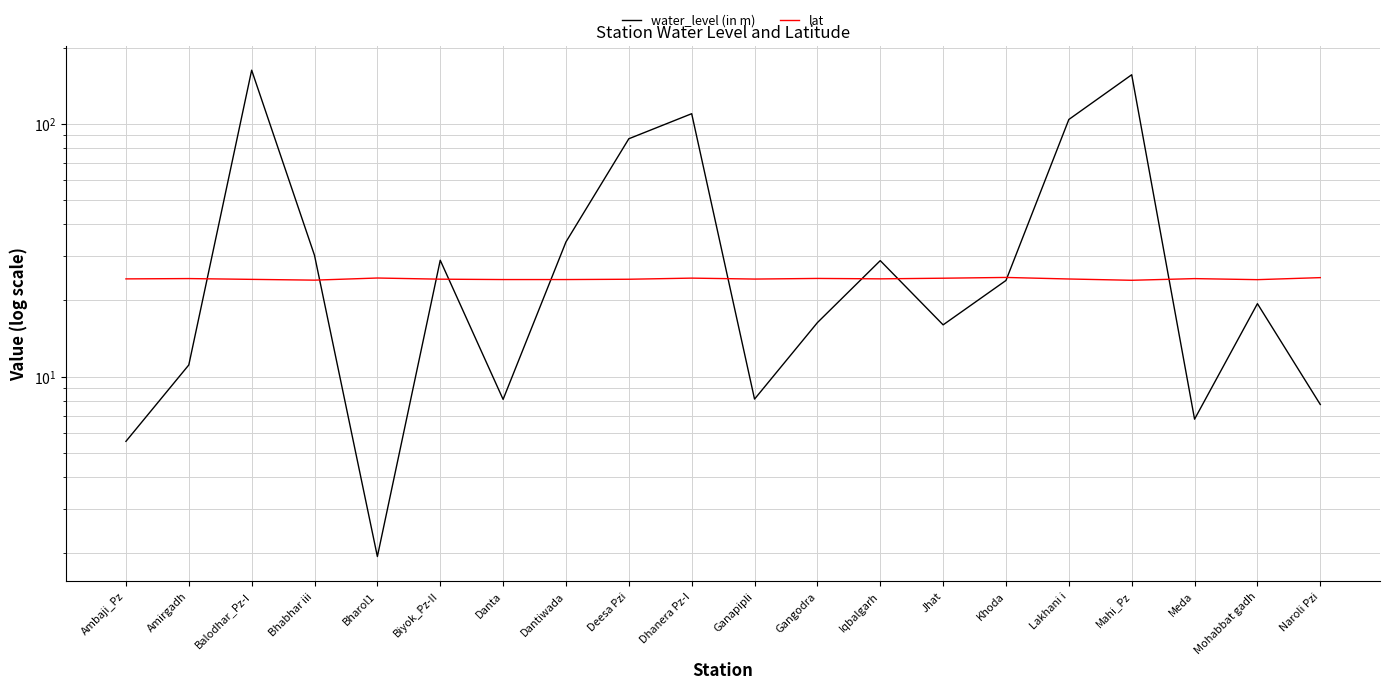

Reading left to right, extract all data points from this chart.

water_level (in m): Ambaji_Pz=5.5	Amirgadh=11.1	Balodhar_Pz-I=162.9	Bhabhar iii=30.1	Bharol1=1.9	Biyok_Pz-II=28.8	Danta=8.1	Dantiwada=34.1	Deesa Pzi=87.2	Dhanera Pz-I=109.6	Ganapipli=8.1	Gangodra=16.3	Iqbalgarh=28.7	Jhat=16.0	Khoda=24.0	Lakhani i=104.0	Mahi_Pz=156.3	Meda=6.8	Mohabbat gadh=19.4	Naroli Pzi=7.8
lat: Ambaji_Pz=24.3	Amirgadh=24.4	Balodhar_Pz-I=24.2	Bhabhar iii=24.1	Bharol1=24.5	Biyok_Pz-II=24.3	Danta=24.2	Dantiwada=24.2	Deesa Pzi=24.3	Dhanera Pz-I=24.5	Ganapipli=24.3	Gangodra=24.4	Iqbalgarh=24.3	Jhat=24.5	Khoda=24.7	Lakhani i=24.3	Mahi_Pz=24.0	Meda=24.4	Mohabbat gadh=24.2	Naroli Pzi=24.6